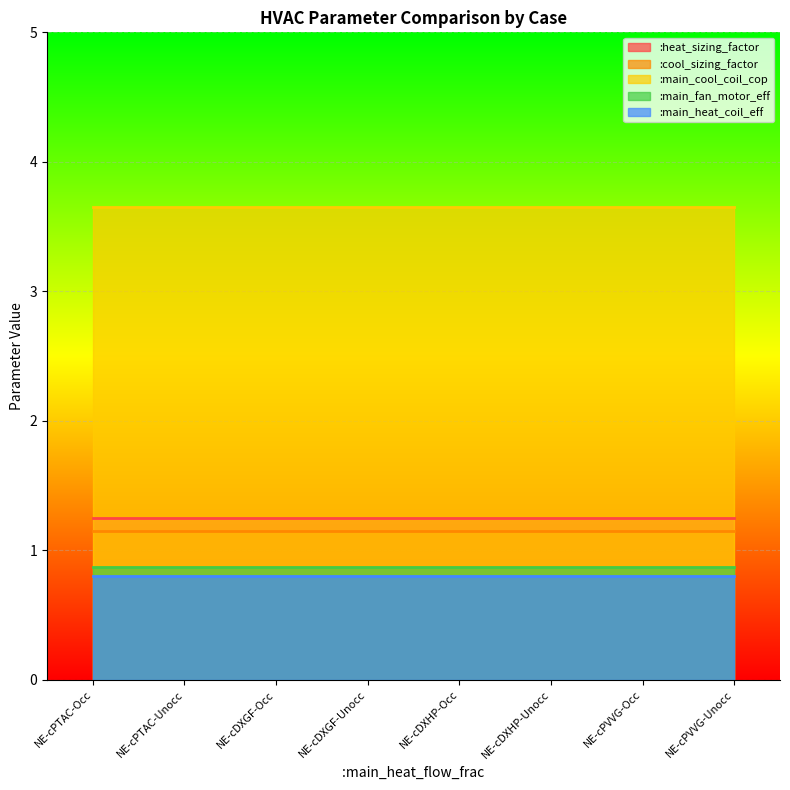

What is the spread (max minus min) of values at NE-cPVVG-Unocc?

2.8